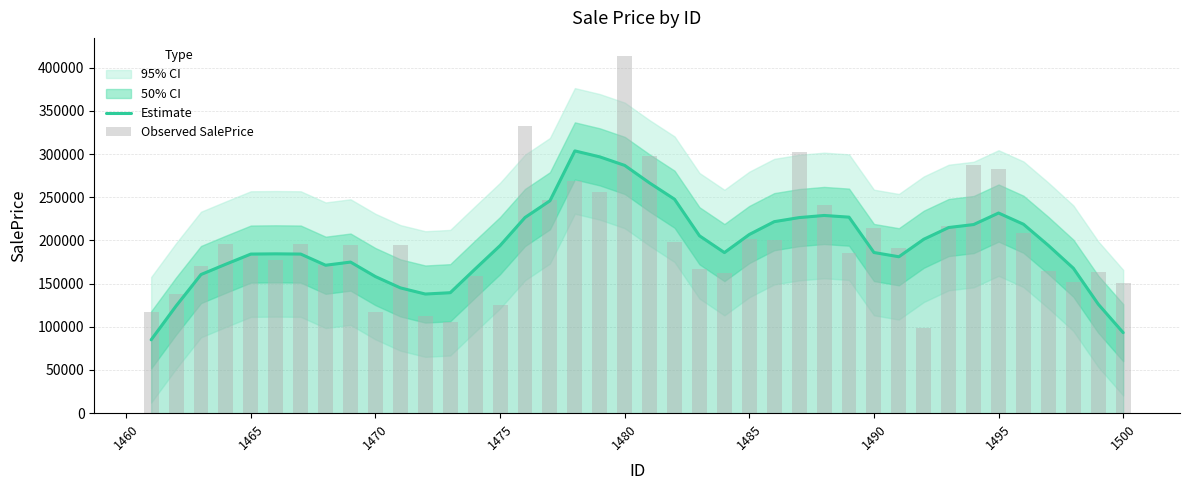

Which series has the largest total across all categories?

Observed SalePrice